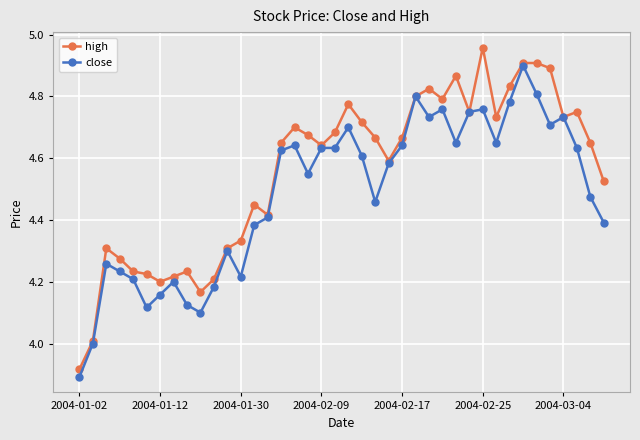

True or false: high has more than 0 points higher than both neighbors.

True